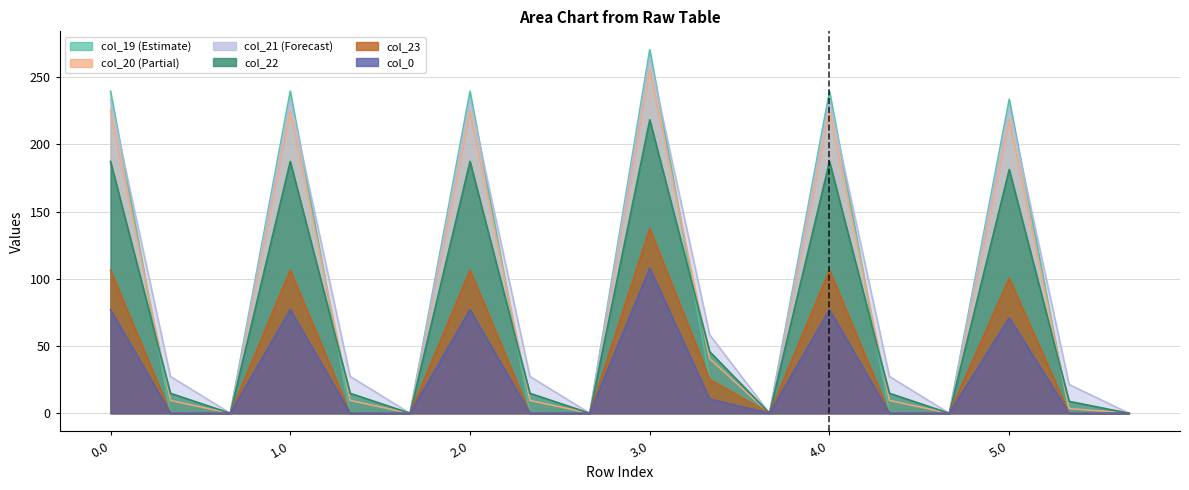

True or false: col_22 has a value of 387.0 at 3.0.

False